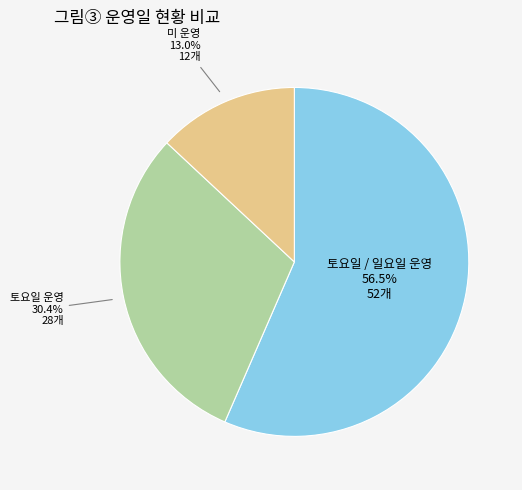

Count the number of slices in the pie.

3